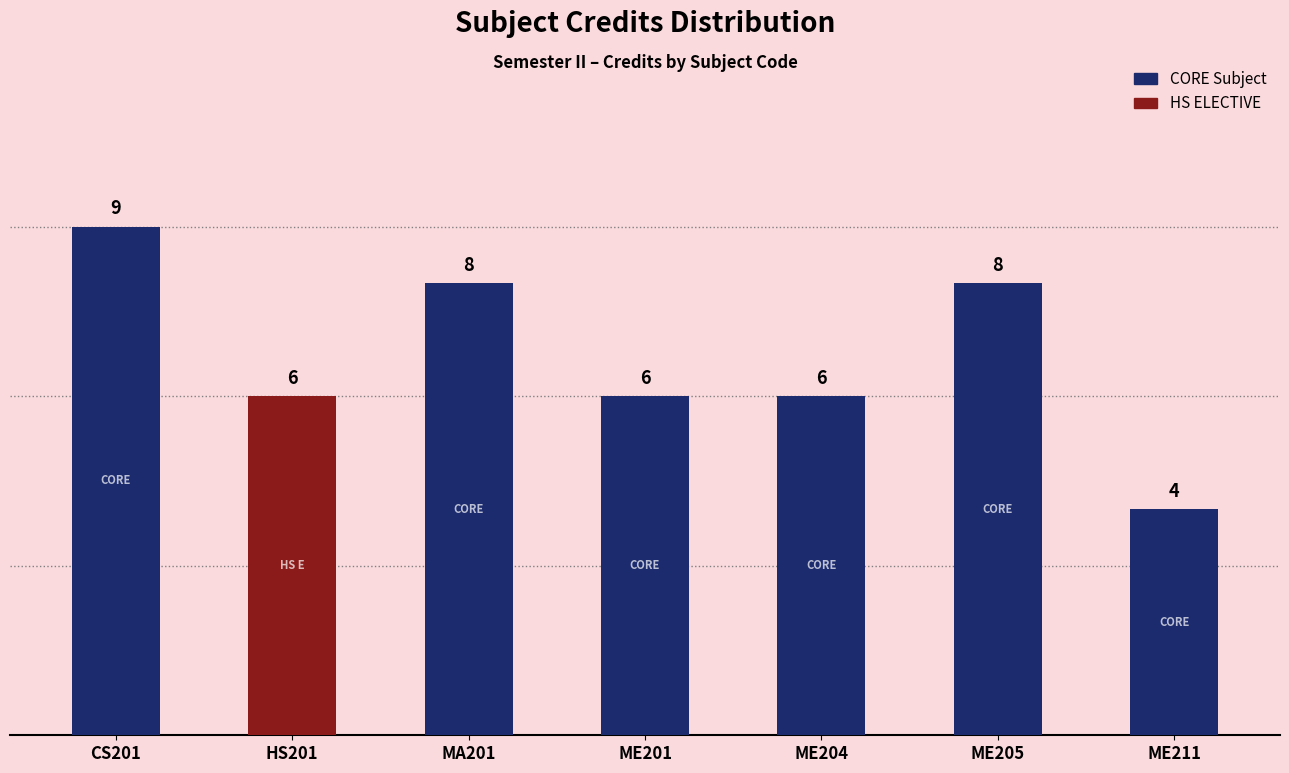

Count the values in the range 6 to 8.

5